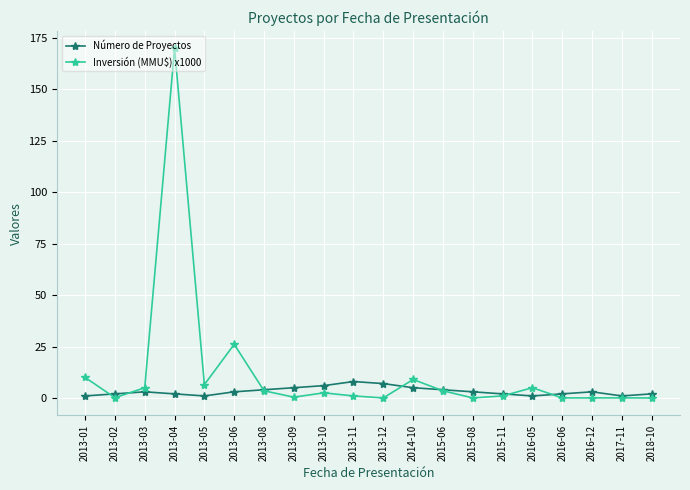

Rank the series by their average value, from highest to lowest.

Inversión (MMU$) x1000, Número de Proyectos